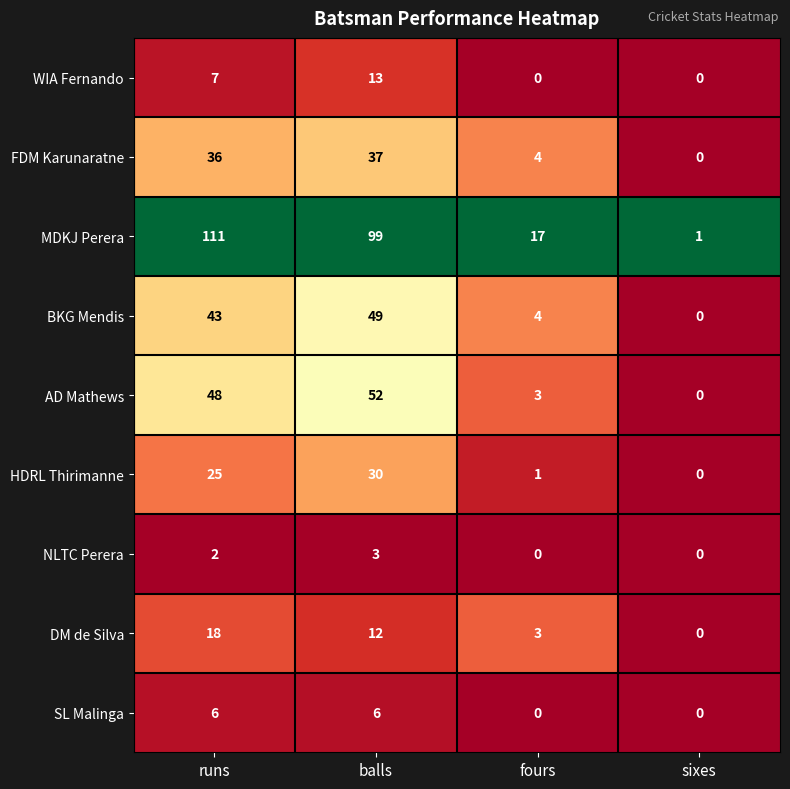

Which series has the largest range (max minus min)?

MDKJ Perera